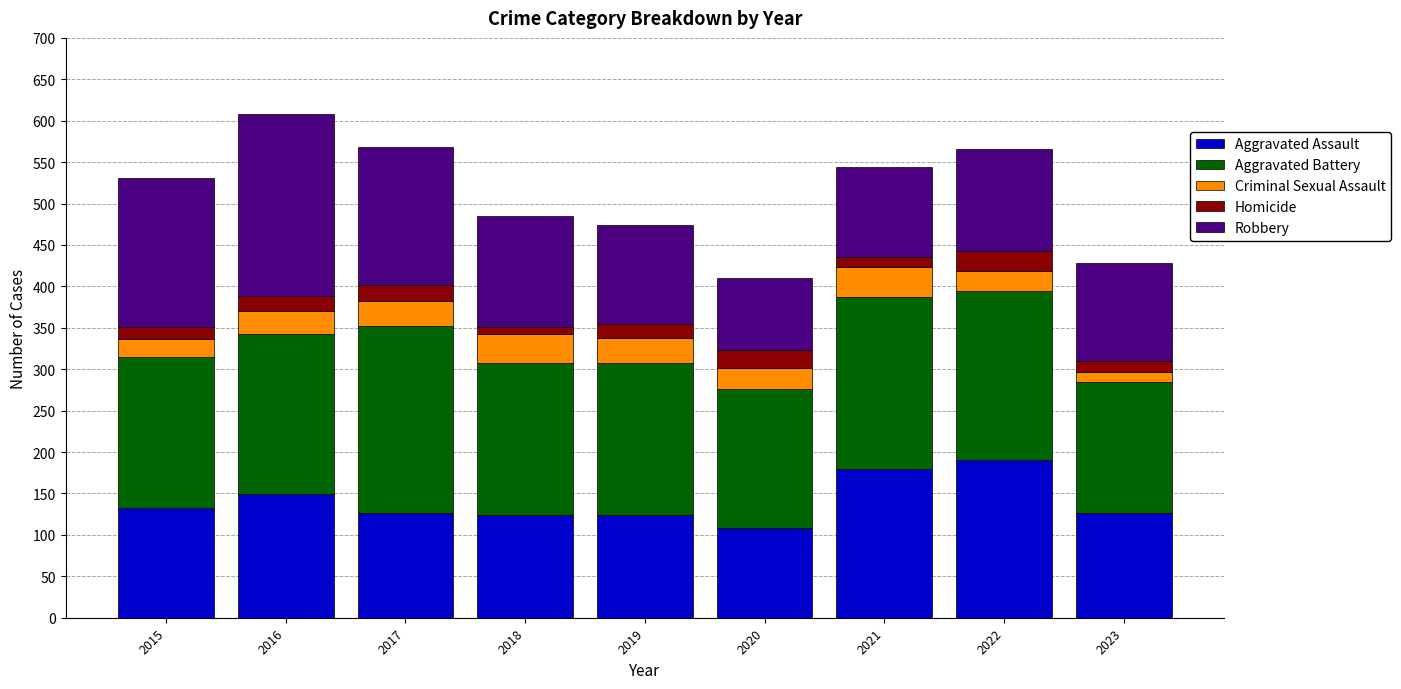

What is the difference between the maximum and minimum values in the Aggravated Assault series?

82